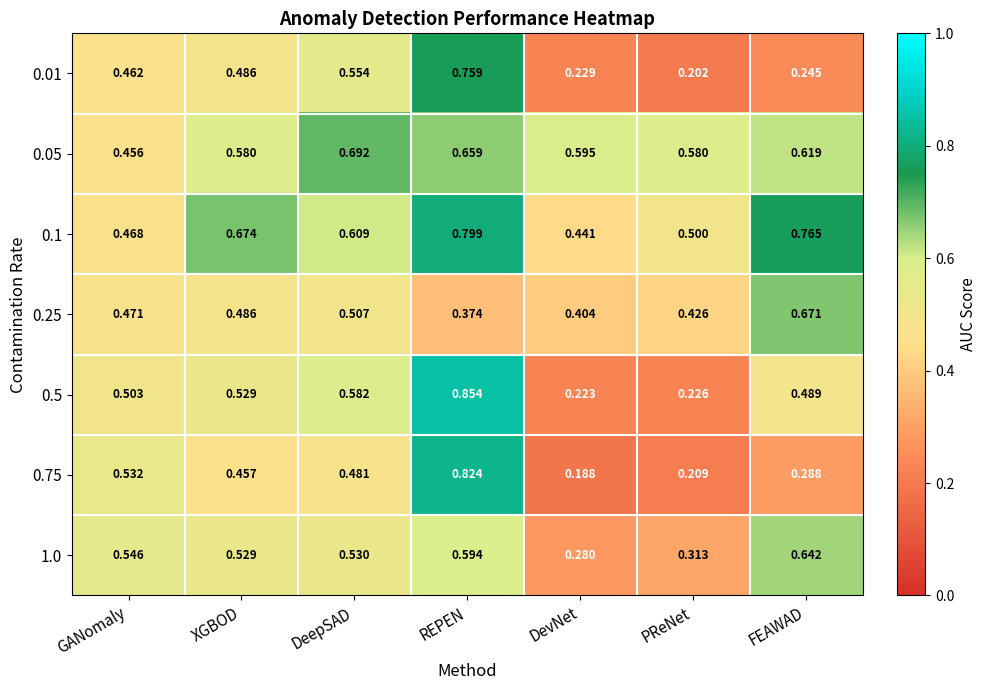

Rank the categories by 0.25 value from lowest to highest.

REPEN, DevNet, PReNet, GANomaly, XGBOD, DeepSAD, FEAWAD